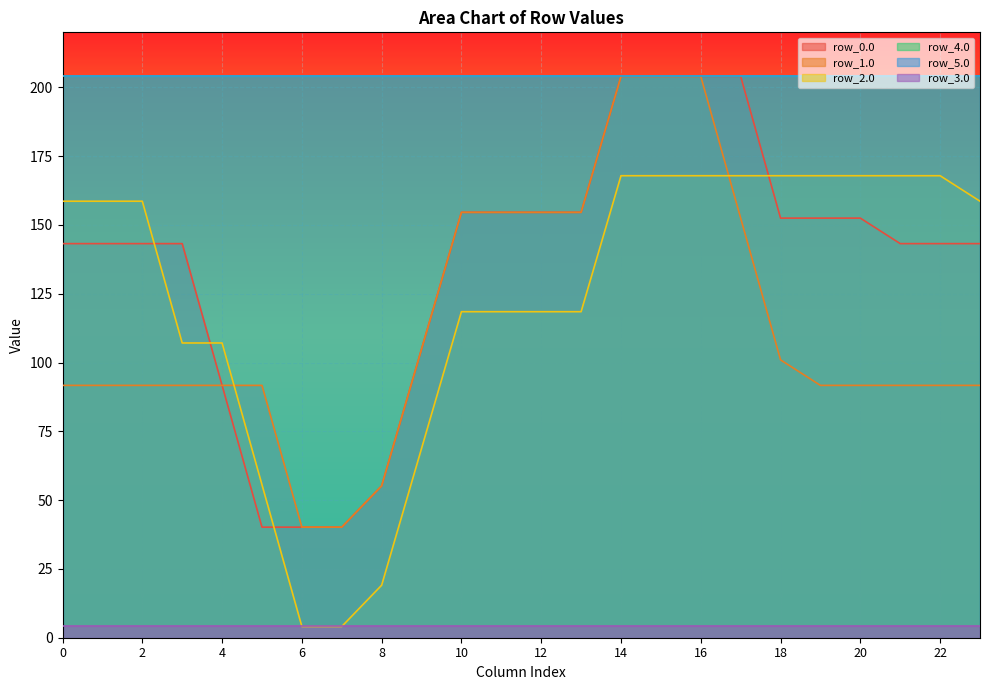

Reading left to right, extract all data points from this chart.

row_0.0: 143.2	143.2	143.2	143.2	91.7	40.2	40.2	40.2	55.2	104.9	154.6	154.6	154.6	154.6	204.0	204.0	204.0	204.0	152.5	152.5	152.5	143.2	143.2	143.2
row_1.0: 91.7	91.7	91.7	91.7	91.7	91.7	40.2	40.2	55.2	104.9	154.6	154.6	154.6	154.6	204.0	204.0	204.0	152.5	101.0	91.7	91.7	91.7	91.7	91.7
row_2.0: 158.6	158.6	158.6	107.1	107.1	55.6	4.1	4.1	19.1	68.8	118.5	118.5	118.5	118.5	167.9	167.9	167.9	167.9	167.9	167.9	167.9	167.9	167.9	158.6